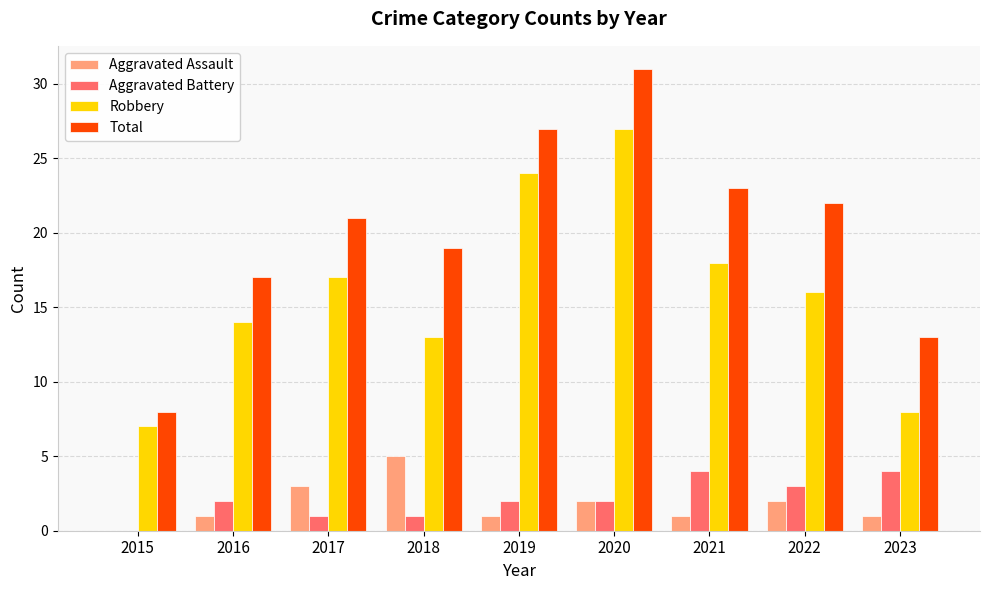

Is it true that Aggravated Assault equals -2 at 2015?

False